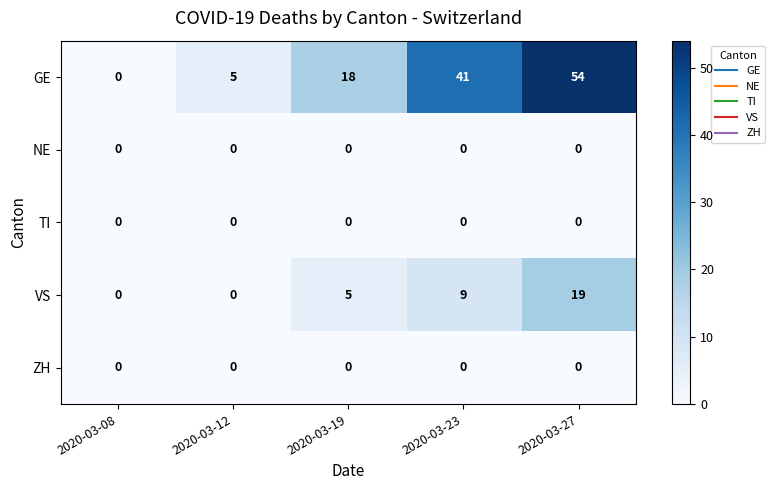

Which series has the largest total across all categories?

GE